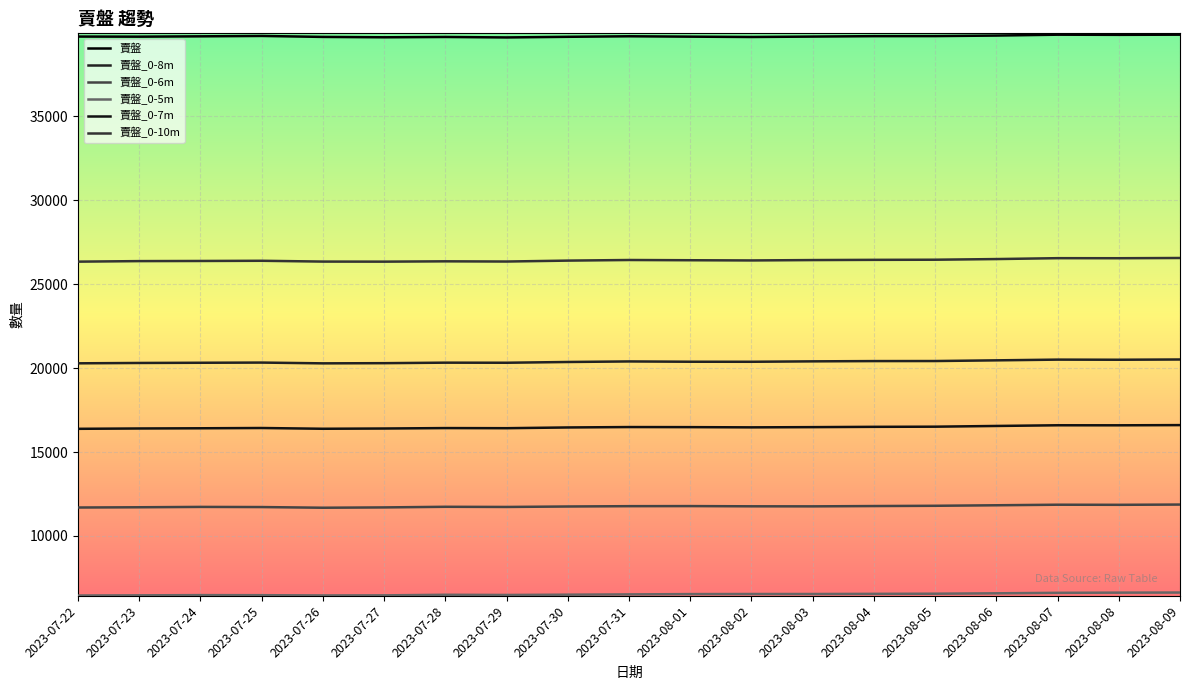

Reading left to right, extract all data points from this chart.

賣盤: 2023-07-22=39762	2023-07-23=39756	2023-07-24=39776	2023-07-25=39799	2023-07-26=39741	2023-07-27=39719	2023-07-28=39738	2023-07-29=39710	2023-07-30=39748	2023-07-31=39779	2023-08-01=39757	2023-08-02=39737	2023-08-03=39761	2023-08-04=39786	2023-08-05=39790	2023-08-06=39822	2023-08-07=39874	2023-08-08=39865	2023-08-09=39875
賣盤_0-8m: 2023-07-22=20286	2023-07-23=20307	2023-07-24=20319	2023-07-25=20330	2023-07-26=20284	2023-07-27=20295	2023-07-28=20325	2023-07-29=20320	2023-07-30=20365	2023-07-31=20398	2023-08-01=20380	2023-08-02=20378	2023-08-03=20403	2023-08-04=20419	2023-08-05=20422	2023-08-06=20463	2023-08-07=20506	2023-08-08=20499	2023-08-09=20514
賣盤_0-6m: 2023-07-22=11691	2023-07-23=11706	2023-07-24=11727	2023-07-25=11718	2023-07-26=11678	2023-07-27=11697	2023-07-28=11734	2023-07-29=11724	2023-07-30=11752	2023-07-31=11771	2023-08-01=11776	2023-08-02=11763	2023-08-03=11760	2023-08-04=11778	2023-08-05=11794	2023-08-06=11825	2023-08-07=11858	2023-08-08=11852	2023-08-09=11867
賣盤_0-5m: 2023-07-22=6445	2023-07-23=6456	2023-07-24=6469	2023-07-25=6465	2023-07-26=6450	2023-07-27=6455	2023-07-28=6489	2023-07-29=6478	2023-07-30=6495	2023-07-31=6512	2023-08-01=6530	2023-08-02=6535	2023-08-03=6535	2023-08-04=6544	2023-08-05=6553	2023-08-06=6577	2023-08-07=6606	2023-08-08=6617	2023-08-09=6623
賣盤_0-7m: 2023-07-22=16382	2023-07-23=16402	2023-07-24=16414	2023-07-25=16430	2023-07-26=16385	2023-07-27=16400	2023-07-28=16426	2023-07-29=16419	2023-07-30=16463	2023-07-31=16487	2023-08-01=16482	2023-08-02=16469	2023-08-03=16482	2023-08-04=16500	2023-08-05=16509	2023-08-06=16552	2023-08-07=16593	2023-08-08=16591	2023-08-09=16603
賣盤_0-10m: 2023-07-22=26346	2023-07-23=26378	2023-07-24=26386	2023-07-25=26398	2023-07-26=26350	2023-07-27=26346	2023-07-28=26365	2023-07-29=26353	2023-07-30=26408	2023-07-31=26444	2023-08-01=26430	2023-08-02=26418	2023-08-03=26440	2023-08-04=26453	2023-08-05=26461	2023-08-06=26500	2023-08-07=26553	2023-08-08=26550	2023-08-09=26564